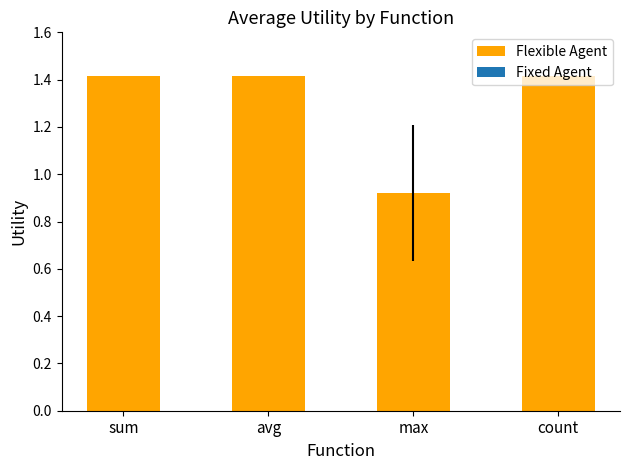

How many data points are less than 1?

1